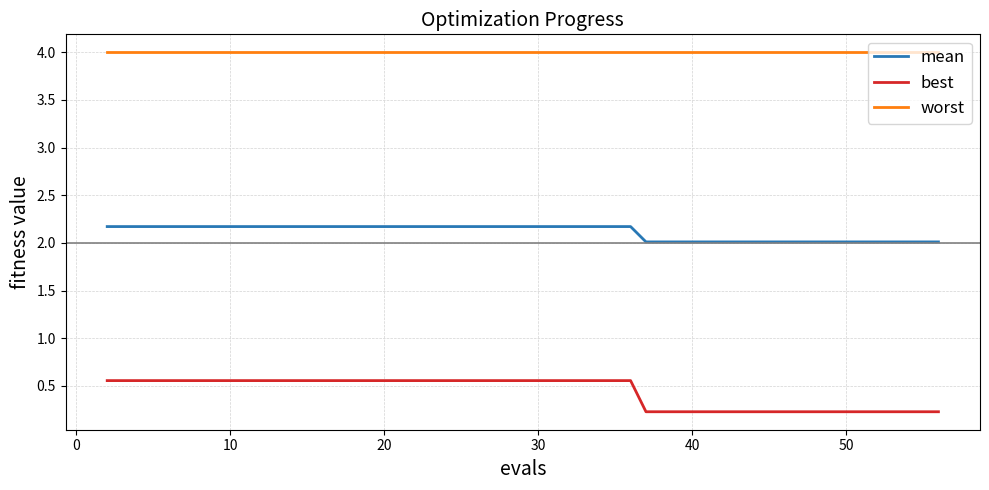

Rank the series by their average value, from lowest to highest.

best, mean, worst